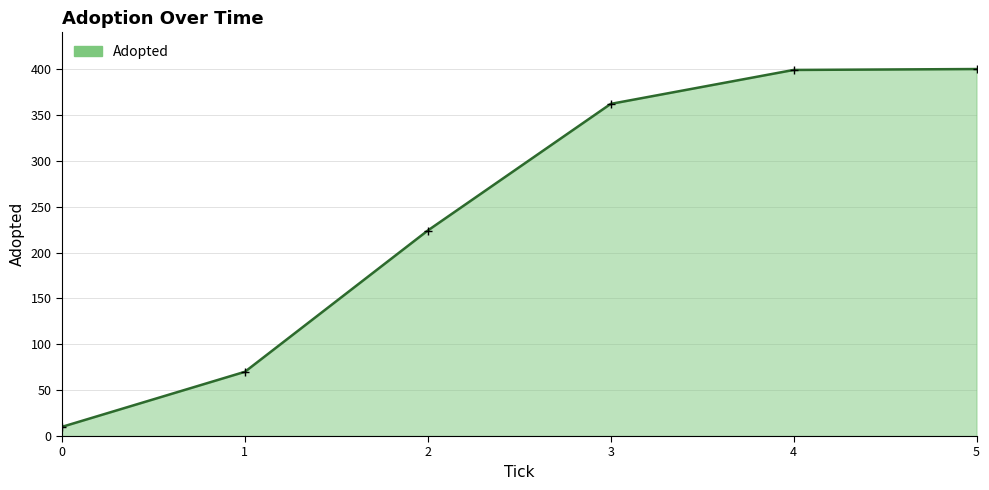

What is the change in value from 1 to 3?

+292